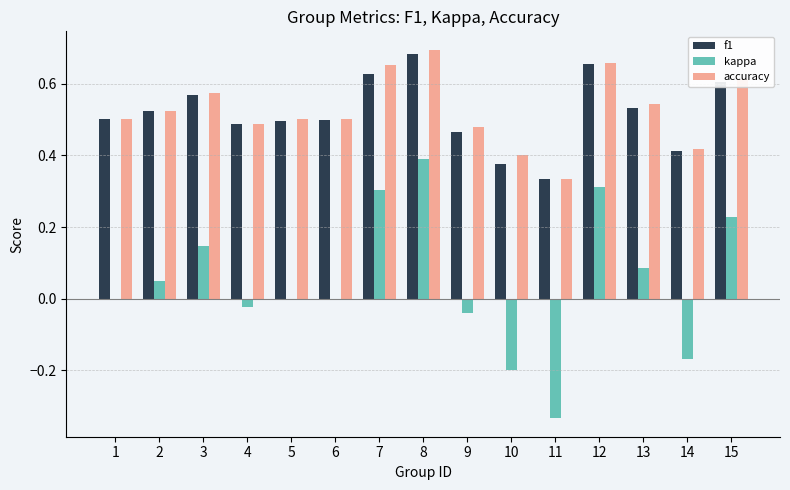

What is the total value across all series at 8?

1.8